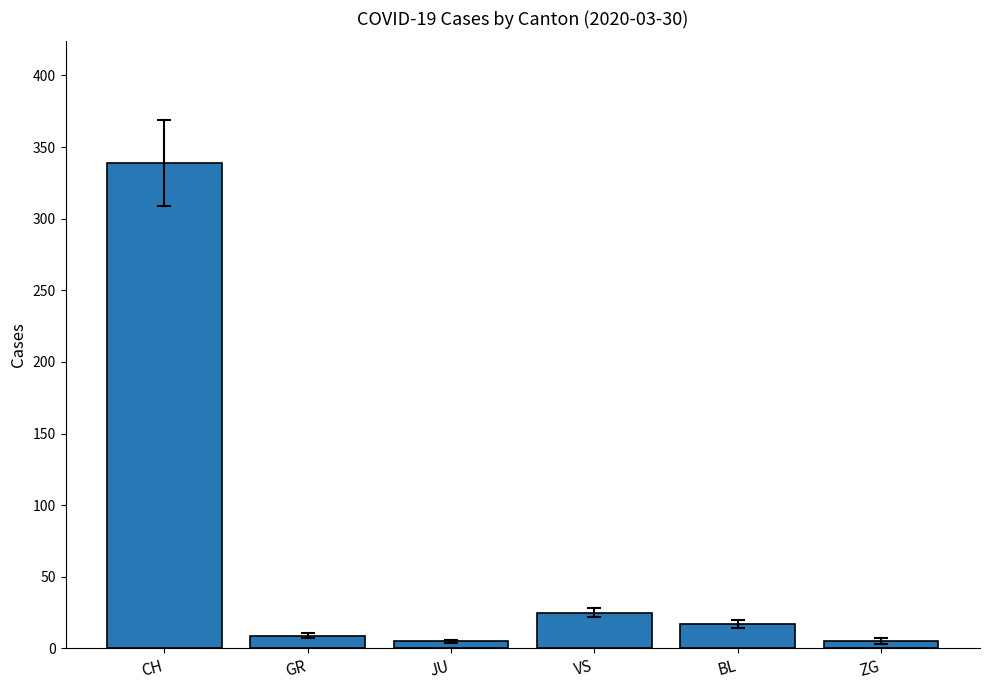

True or false: the data shows 17 at BL.

True